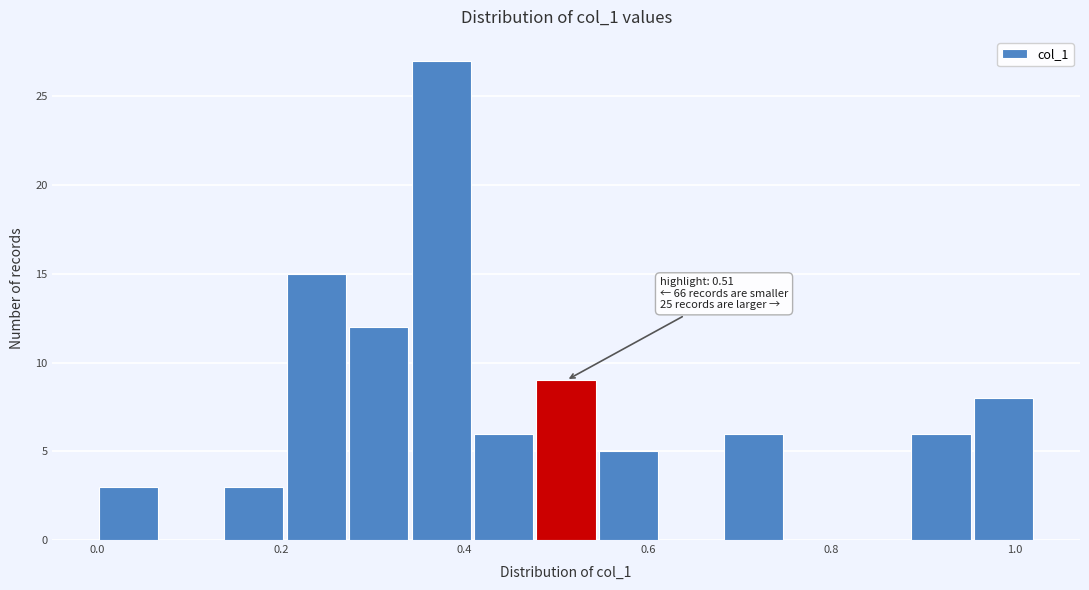

Around what value on the x-axis is the tallest bar? Give the approximate position of its centre, as read against the axis.

0.38